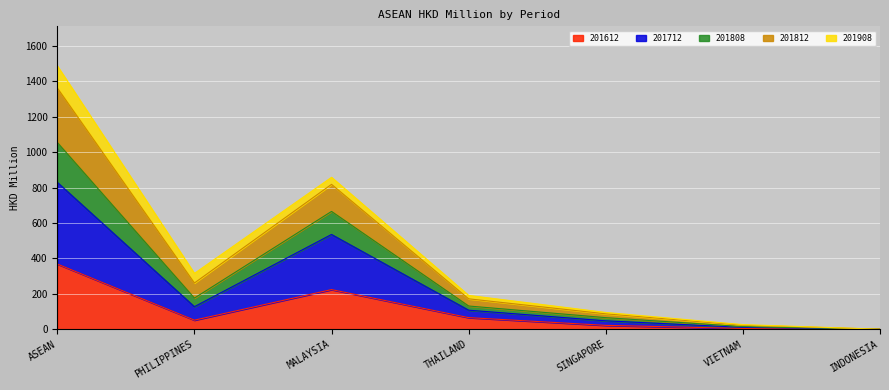

What is the highest value of the 201612 series?

368.5